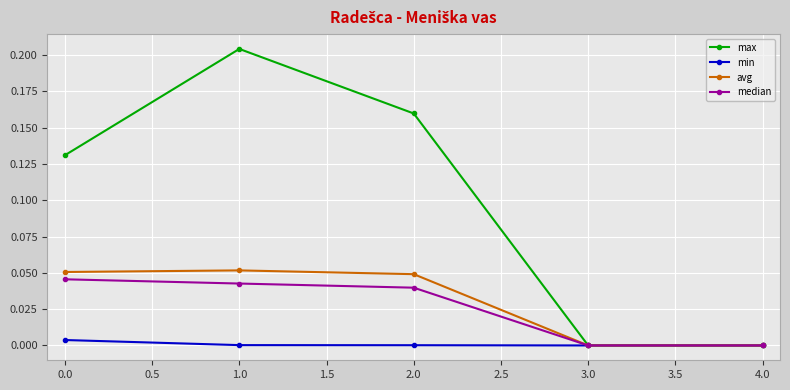

What is the label of the 3rd point from the left?

2.0